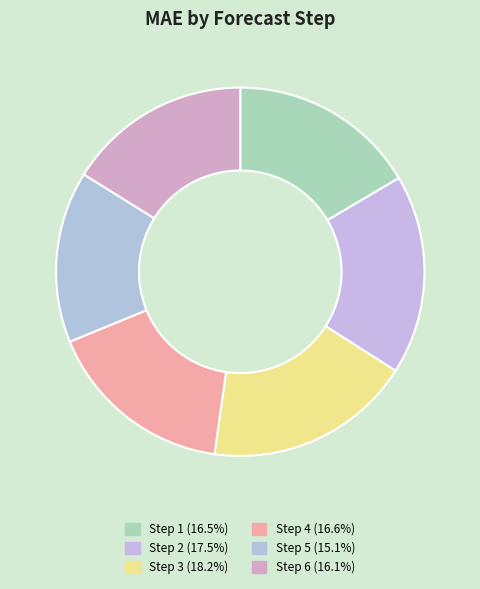

Which category has the smallest portion of the pie?

Step 5